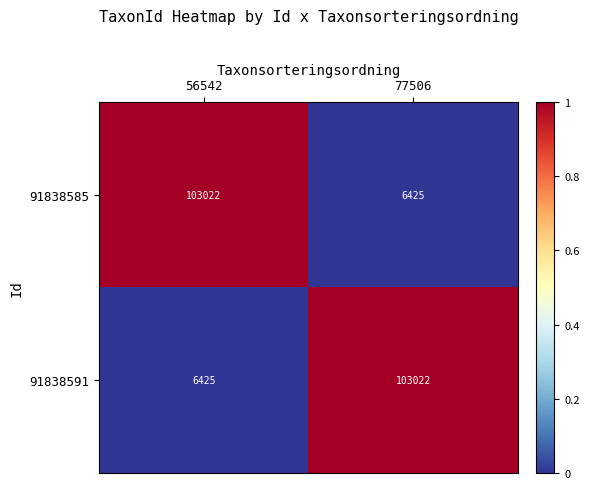

Rank the categories by 91838591 value from highest to lowest.

77506, 56542